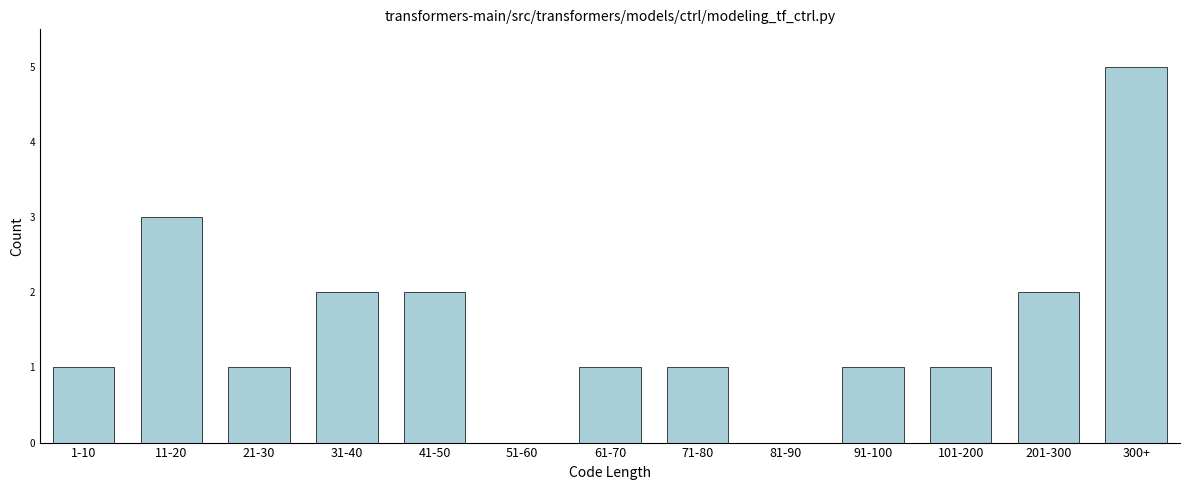

Reading left to right, extract all data points from this chart.

1-10=1	11-20=3	21-30=1	31-40=2	41-50=2	51-60=0	61-70=1	71-80=1	81-90=0	91-100=1	101-200=1	201-300=2	300+=5